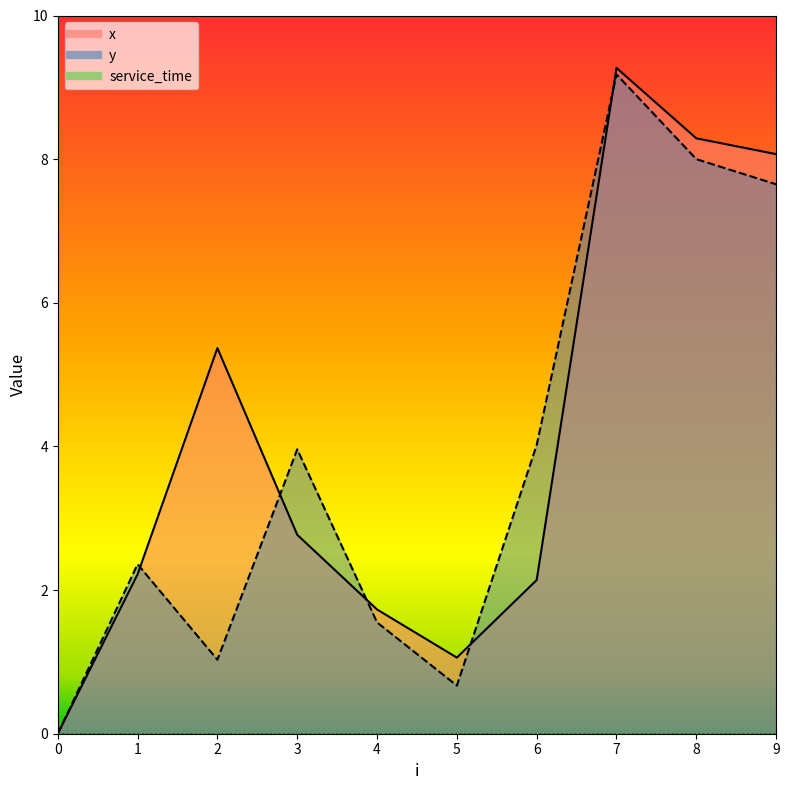

Rank the series by their maximum value, from lowest to highest.

y, x